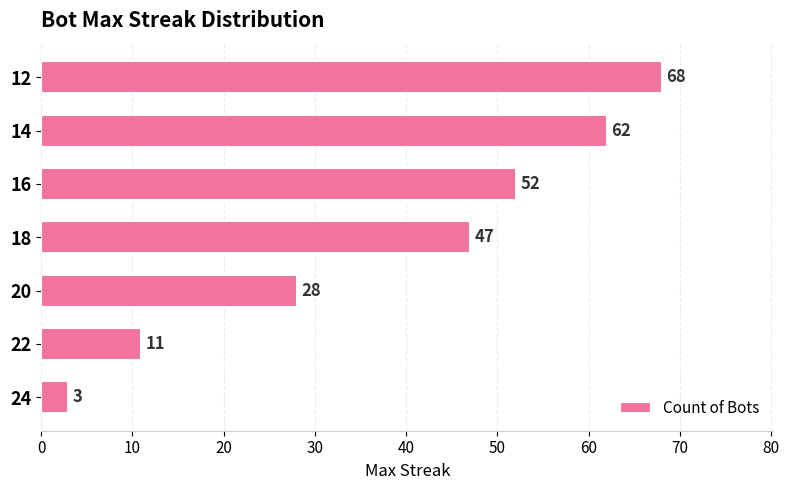

What is the minimum value shown in the chart?

3